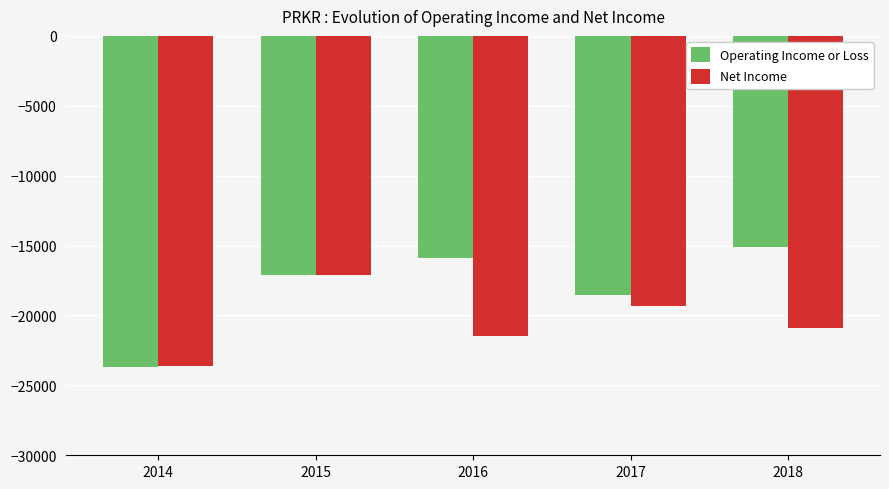

Is it true that Net Income equals -19300 at 2017?

True